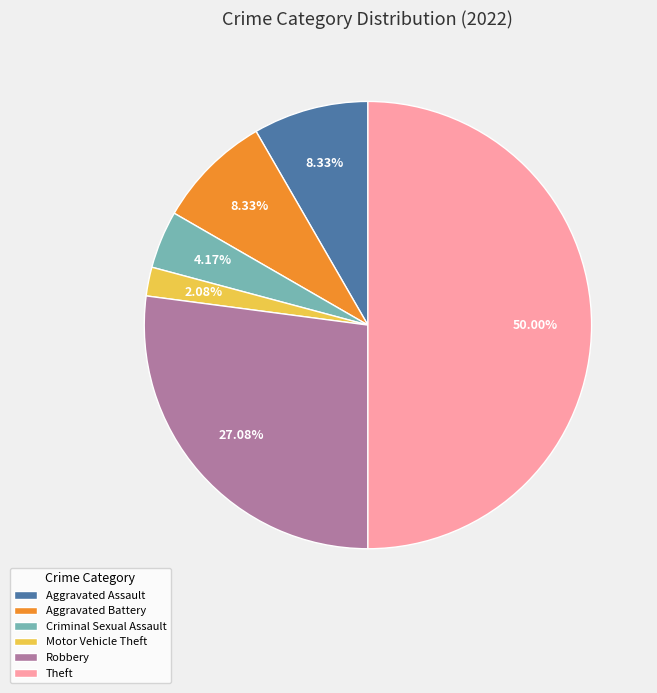

What is the total percentage of Motor Vehicle Theft and Aggravated Assault?

10.4%